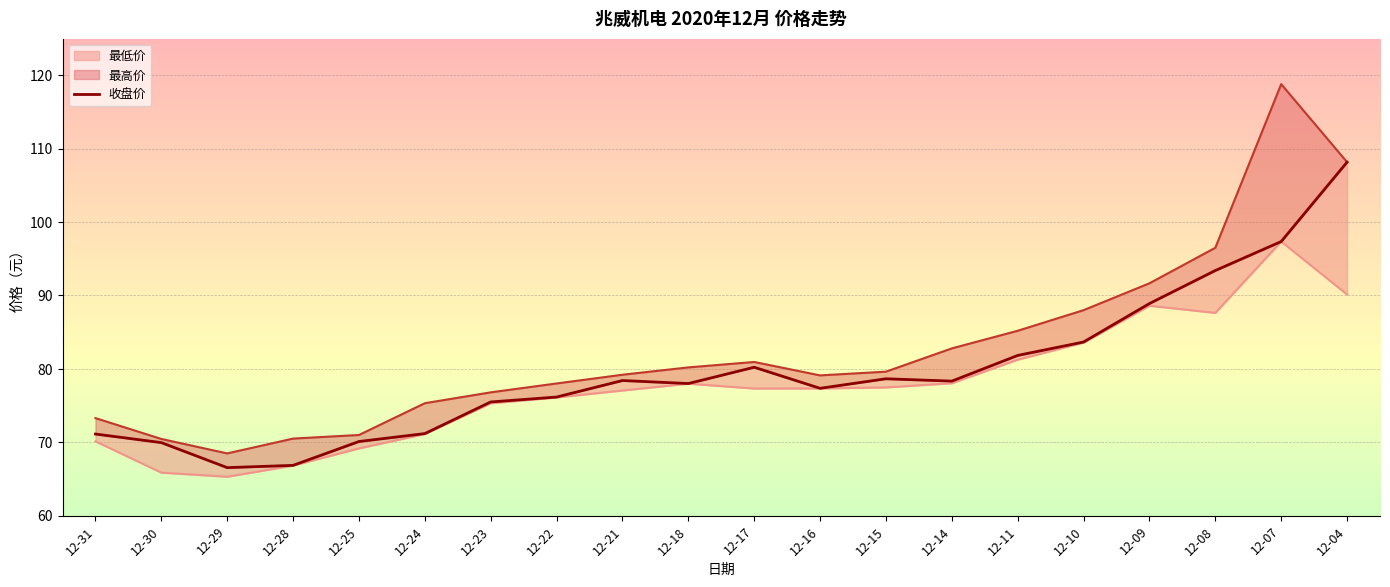

True or false: there are more than 1 points higher than both neighbors.

True